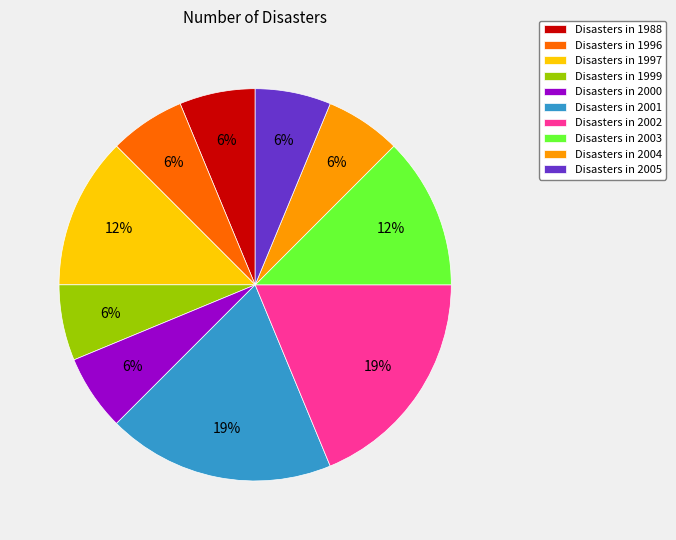

To the nearest percent, what is the difference between the Disasters in 2005 and Disasters in 1997 slice percentages?

6%